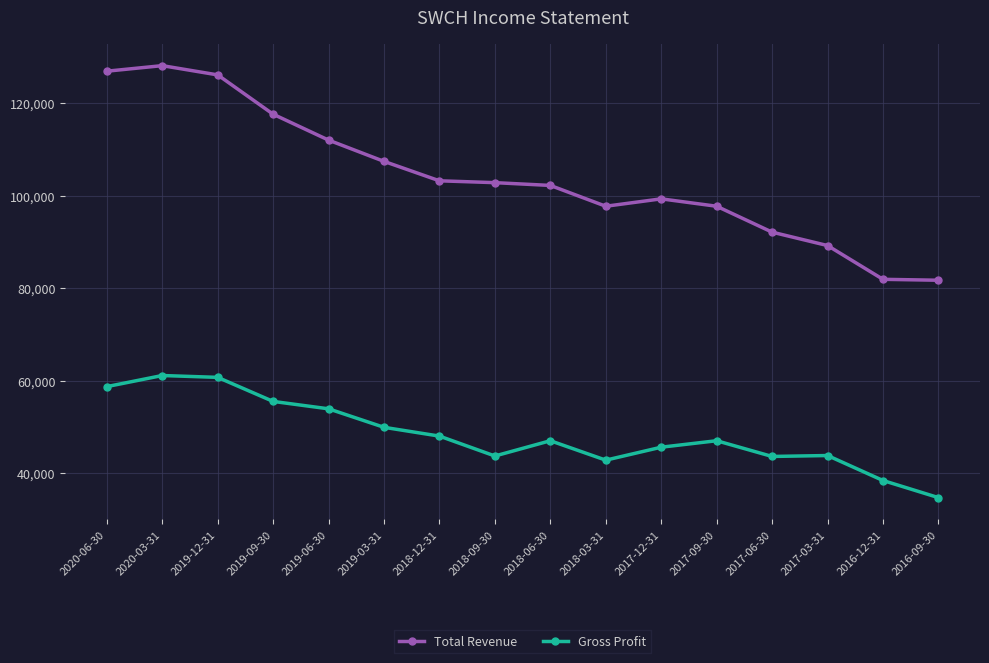

What value does the Gross Profit series have at 2016-12-31?

38400